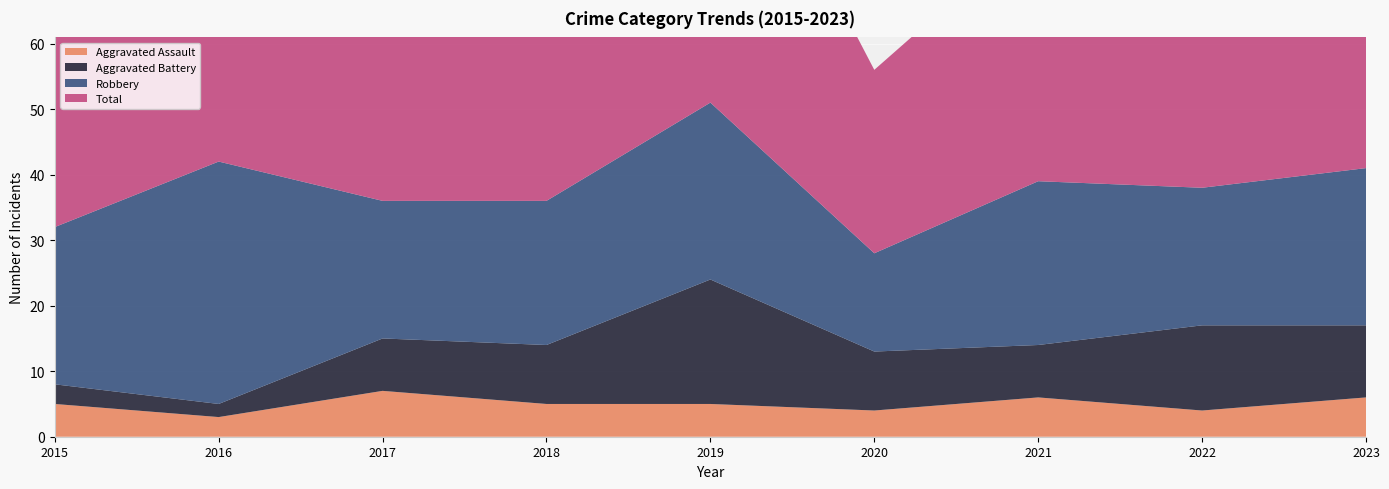

Reading left to right, what are all the values shown in this chart?

Aggravated Assault: 2015=5	2016=3	2017=7	2018=5	2019=5	2020=4	2021=6	2022=4	2023=6
Aggravated Battery: 2015=3	2016=2	2017=8	2018=9	2019=19	2020=9	2021=8	2022=13	2023=11
Robbery: 2015=24	2016=37	2017=21	2018=22	2019=27	2020=15	2021=25	2022=21	2023=24
Total: 2015=32	2016=42	2017=36	2018=38	2019=53	2020=28	2021=39	2022=39	2023=42